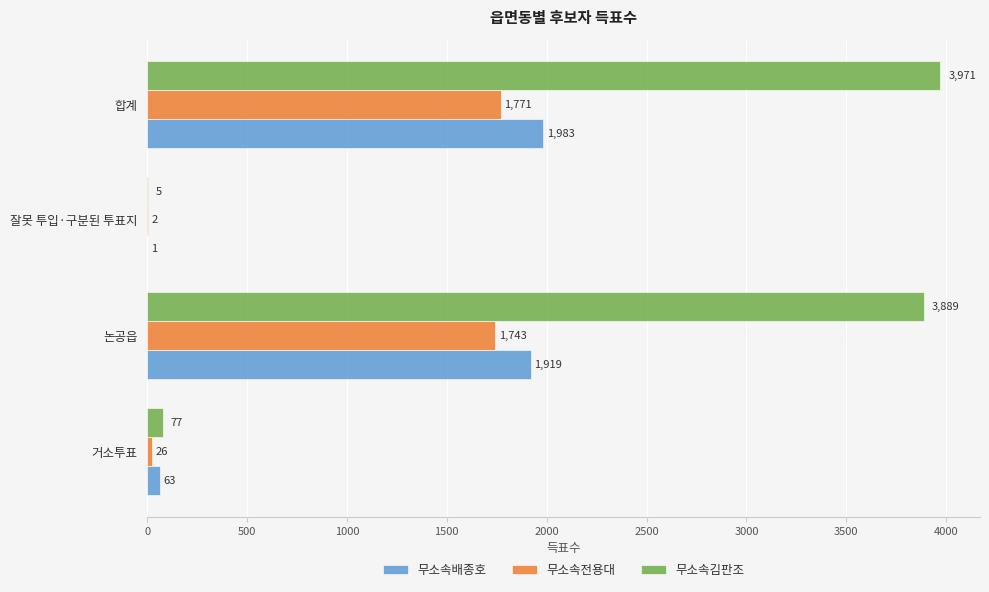

Where is 무소속김판조 nearest to the value 1988?

논공읍